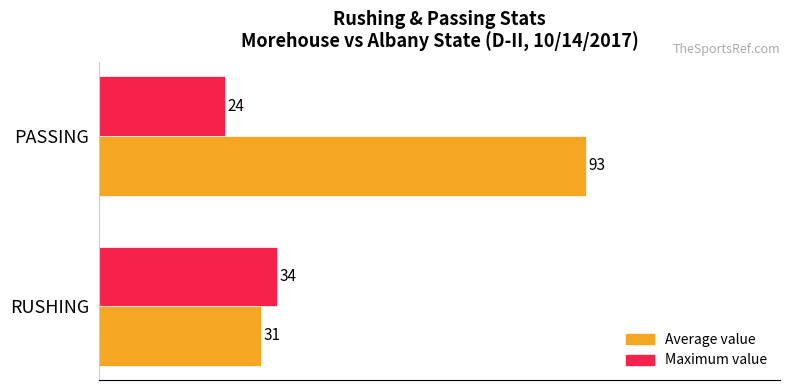

What is the lowest value of the Average value series?

31